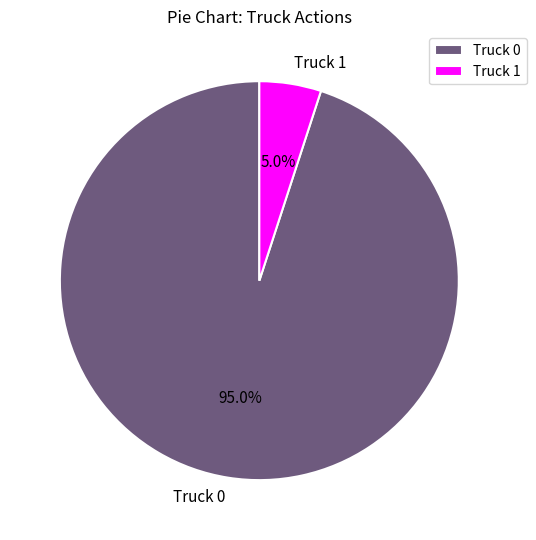

What percentage do Truck 1 and Truck 0 together represent?

100.0%